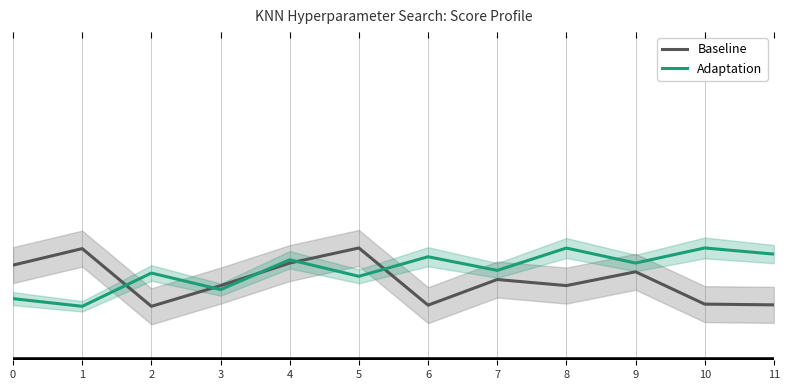

Between which two adjacent categories do Baseline and Adaptation first intersect?

1 and 2